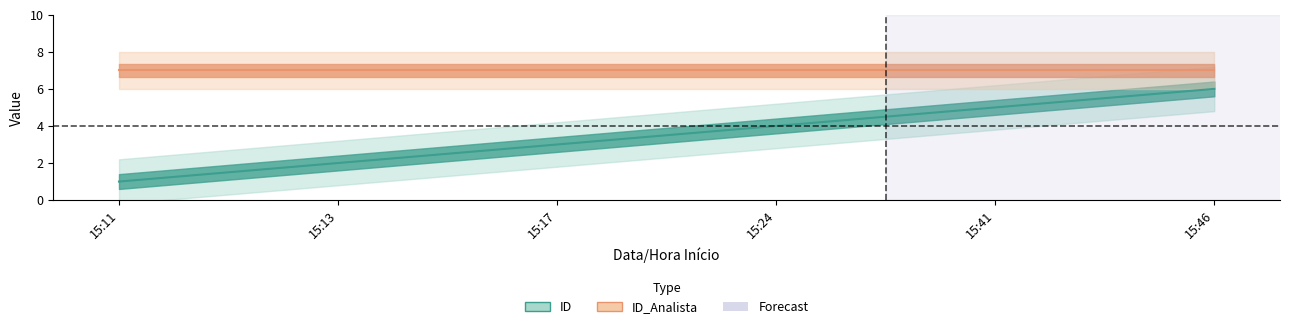

The value at 15:24 is 6. True or false?

False